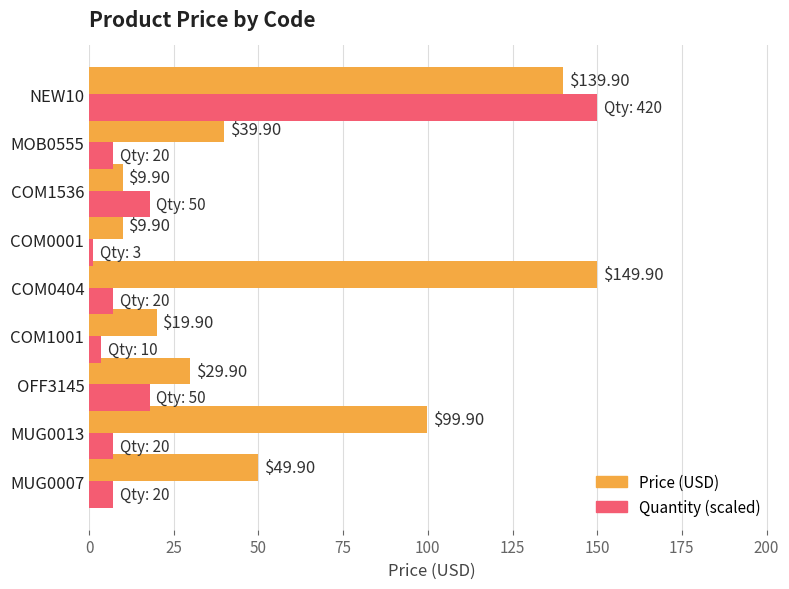

What is the highest value of the Quantity (scaled) series?

149.9